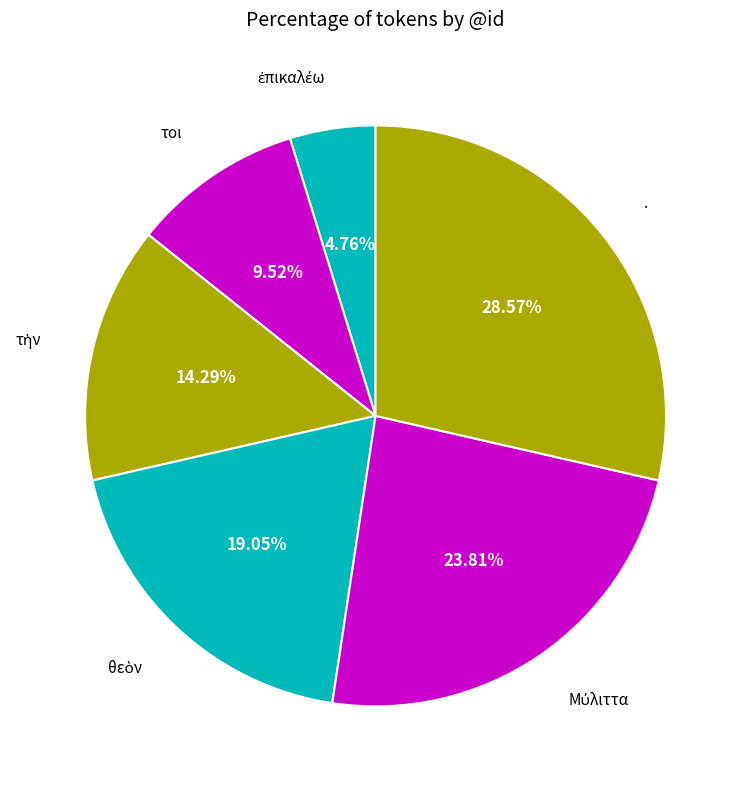

Which slice is the largest?

.